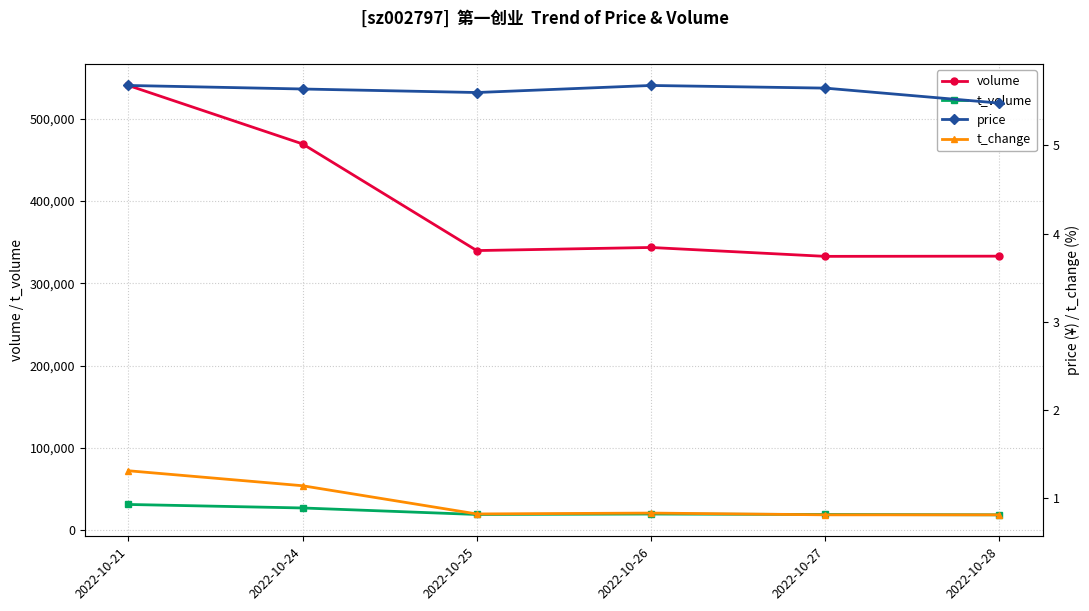

How many price values are between 5 and 6?

6